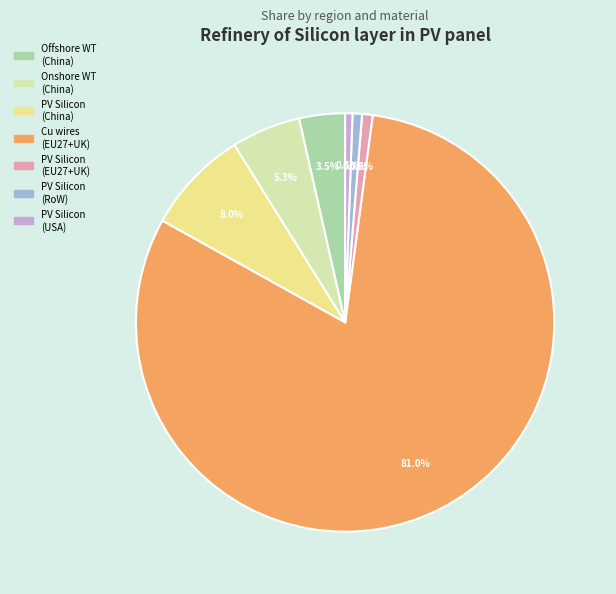

Is there a majority slice in this chart?

Yes